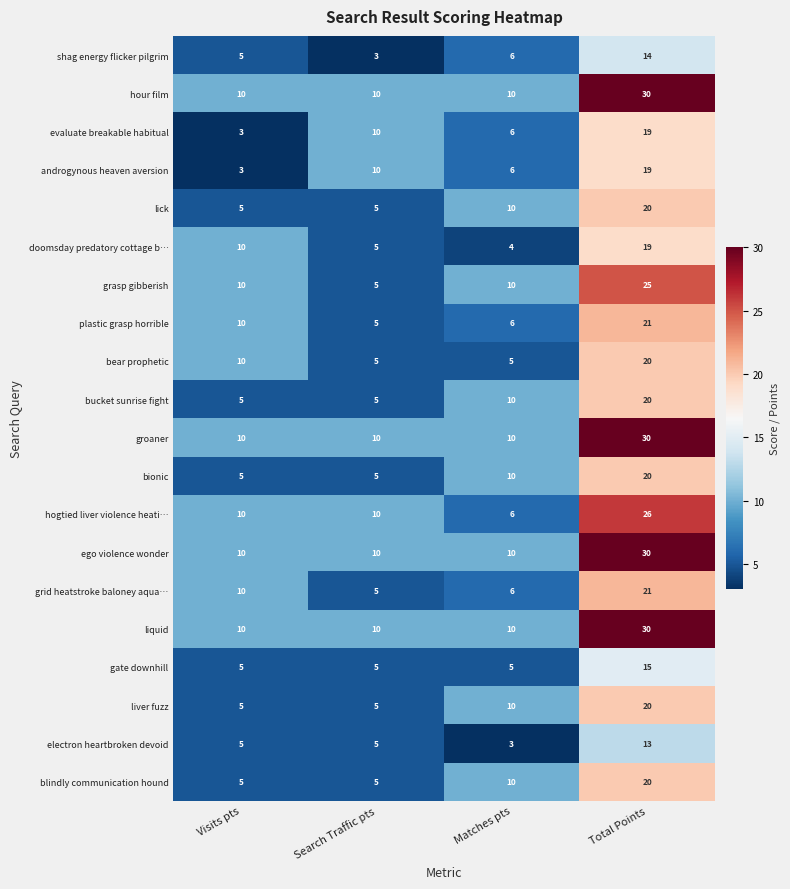

Which category has the highest value in the evaluate breakable habitual series?

Total Points